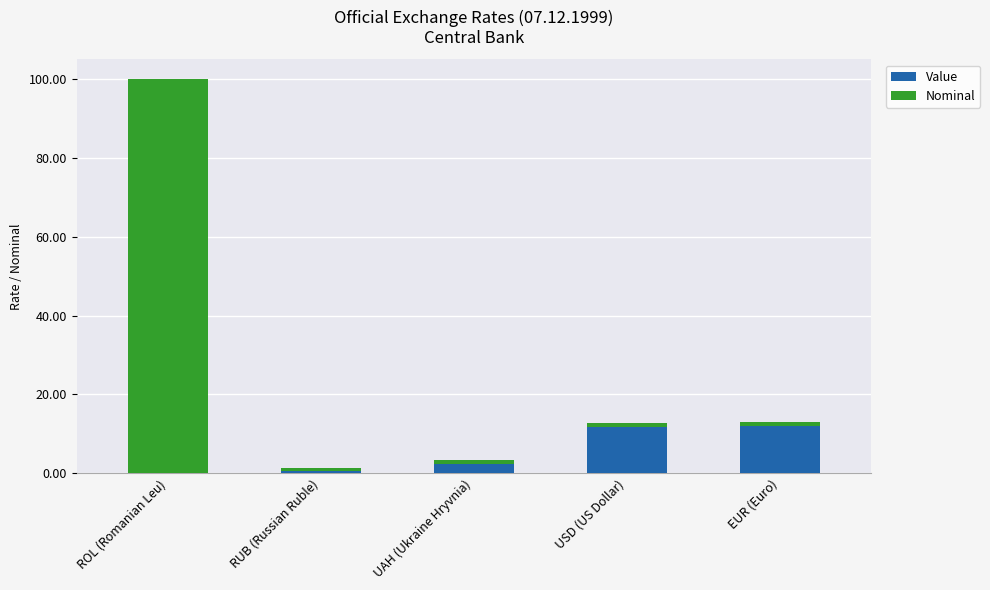

What is the sum of all Value values?

26.5